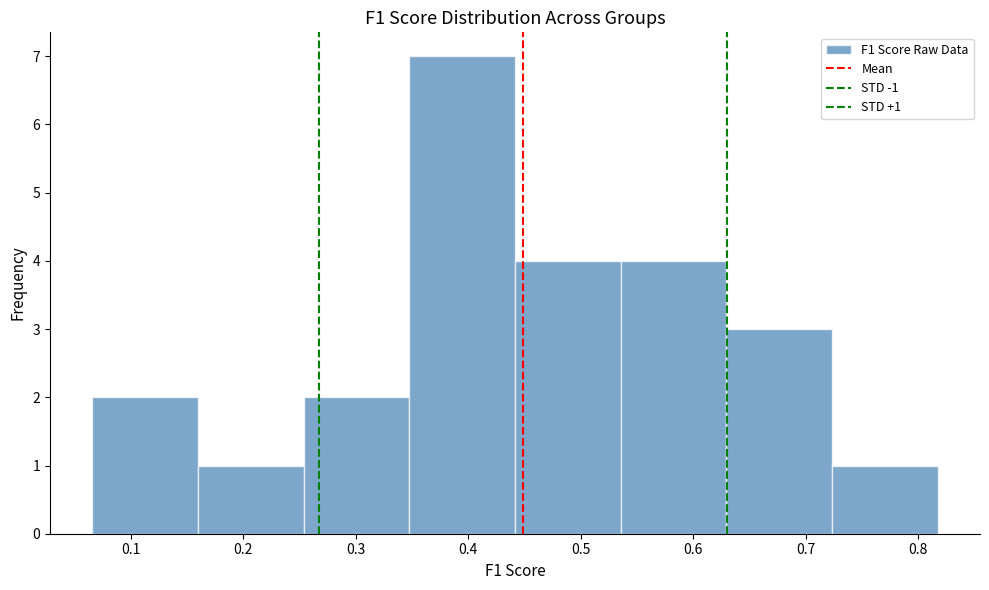

Over which range of the x-axis is the bar tallest?

0.35 to 0.44